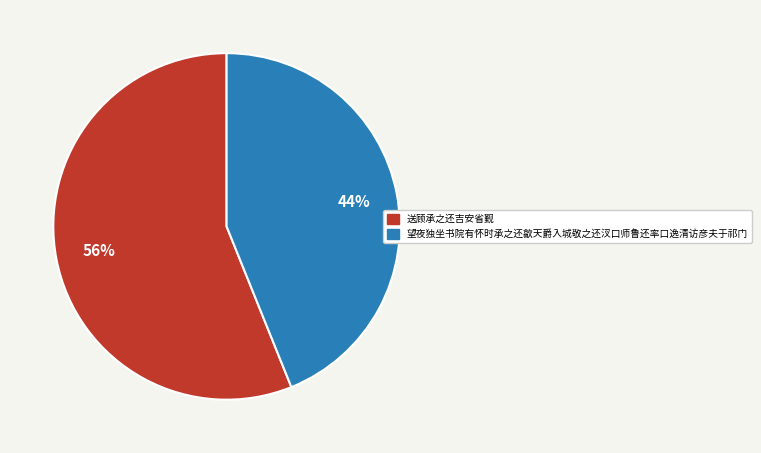

How many slices are in this pie chart?

2